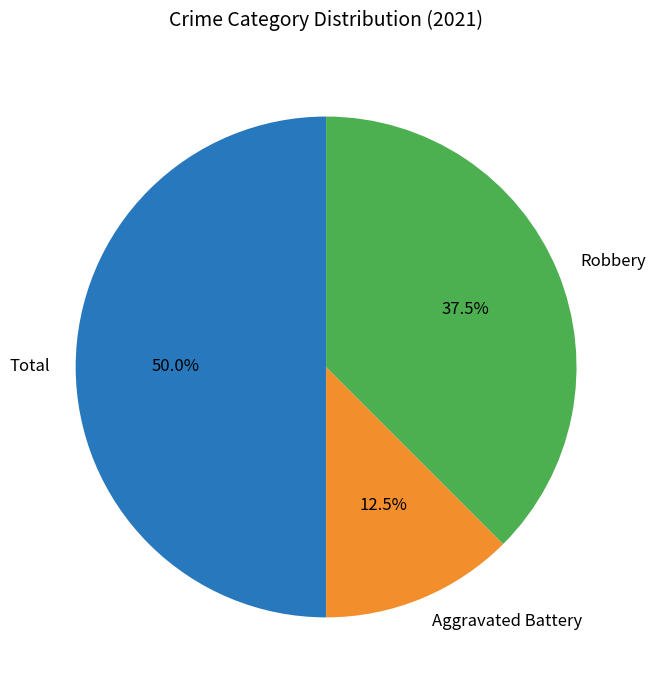

How many segments does this pie chart have?

3